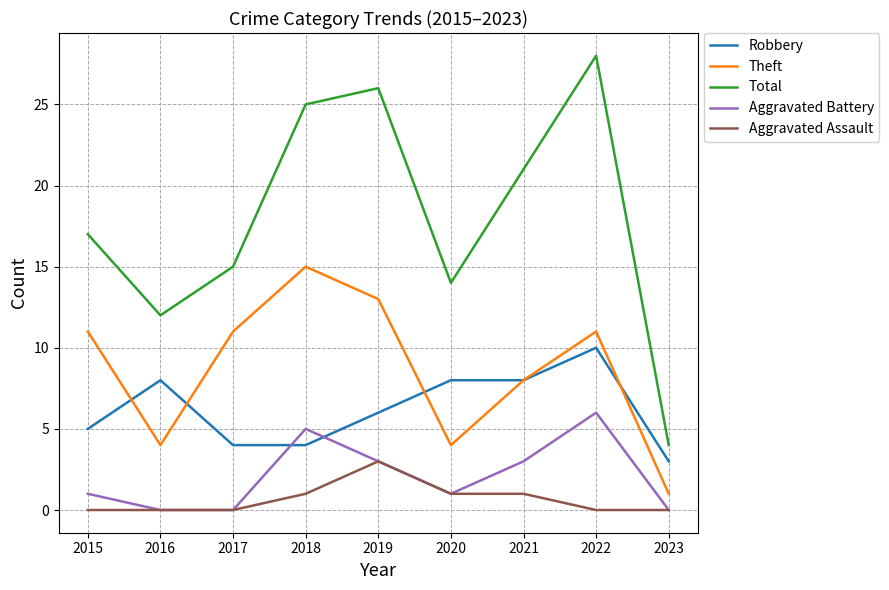

How many interior local peaks does the Aggravated Battery series have?

2